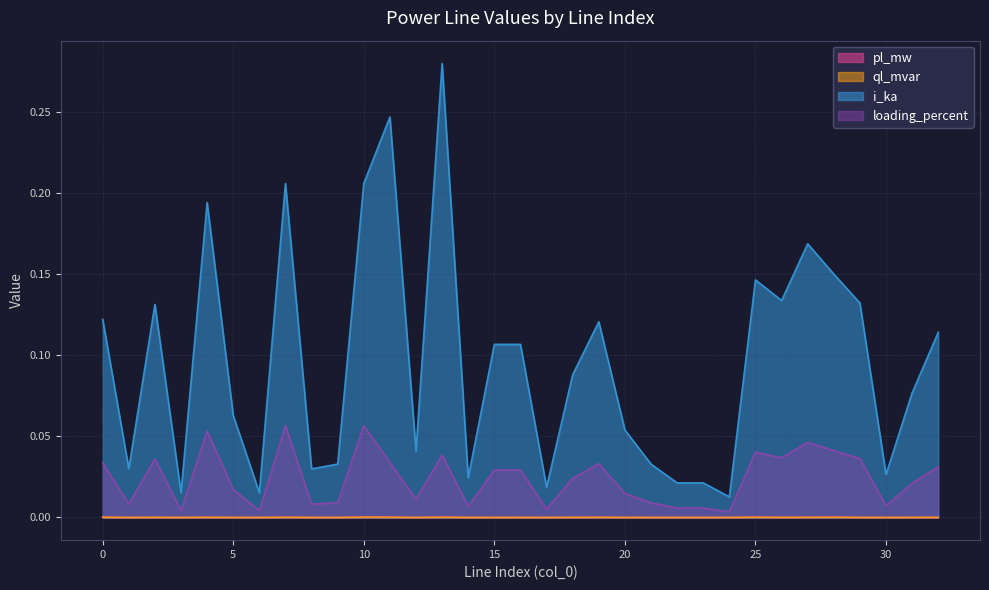

Reading right to left, extract all data points from this chart.

pl_mw: 0.0	0.0	0.0	0.0	0.0	0.0	0.0	0.0	0.0	0.0	0.0	0.0	0.0	0.0	0.0	0.0	0.0	0.0	0.0	0.0	0.0	0.0	0.0	0.0	0.0	0.0	0.0	0.0	0.0	0.0	0.0	0.0	0.0
ql_mvar: 0.0	0.0	0.0	0.0	0.0	0.0	0.0	0.0	0.0	0.0	0.0	0.0	0.0	0.0	0.0	0.0	0.0	0.0	0.0	0.0	0.0	0.0	0.0	0.0	0.0	0.0	0.0	0.0	0.0	0.0	0.0	0.0	0.0
i_ka: 0.1	0.1	0.0	0.1	0.2	0.2	0.1	0.1	0.0	0.0	0.0	0.0	0.1	0.1	0.1	0.0	0.1	0.1	0.0	0.3	0.0	0.2	0.2	0.0	0.0	0.2	0.0	0.1	0.2	0.0	0.1	0.0	0.1
loading_percent: 0.0	0.0	0.0	0.0	0.0	0.0	0.0	0.0	0.0	0.0	0.0	0.0	0.0	0.0	0.0	0.0	0.0	0.0	0.0	0.0	0.0	0.0	0.1	0.0	0.0	0.1	0.0	0.0	0.1	0.0	0.0	0.0	0.0